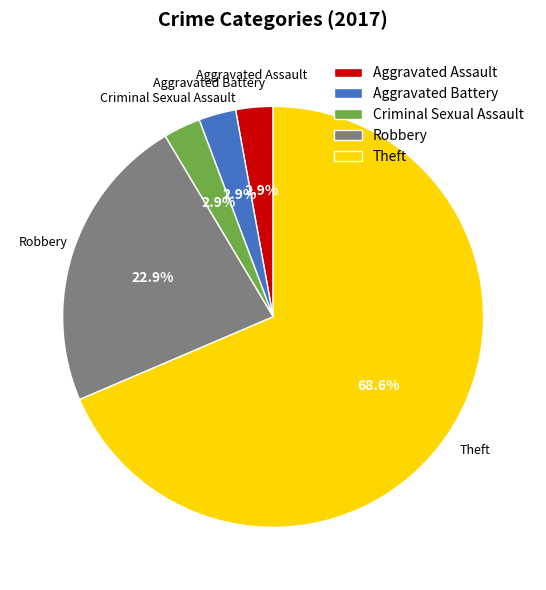

True or false: Theft accounts for 69% of the total.

True